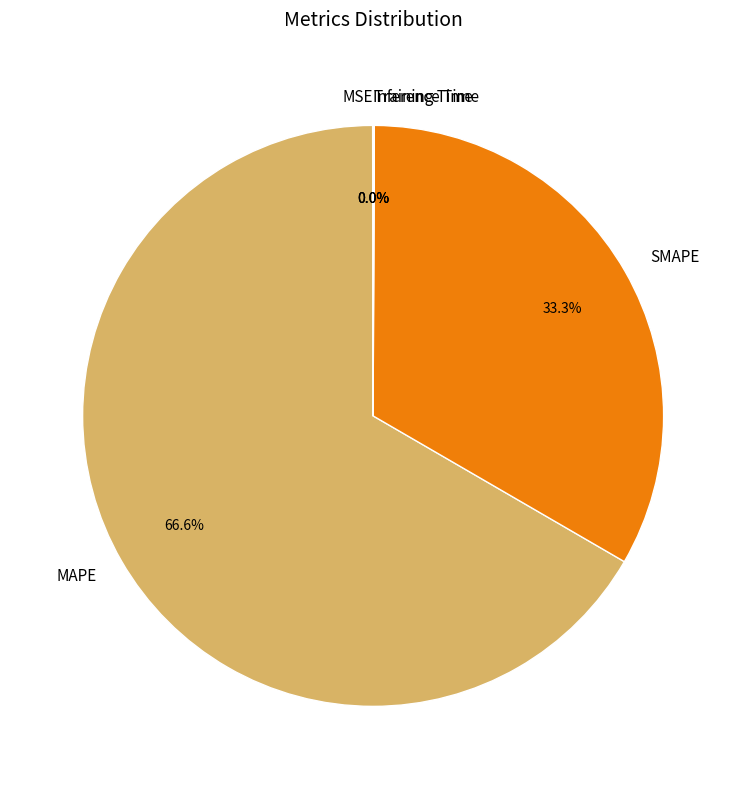

What is the ratio of the value at SMAPE to the value at MAPE?

0.5